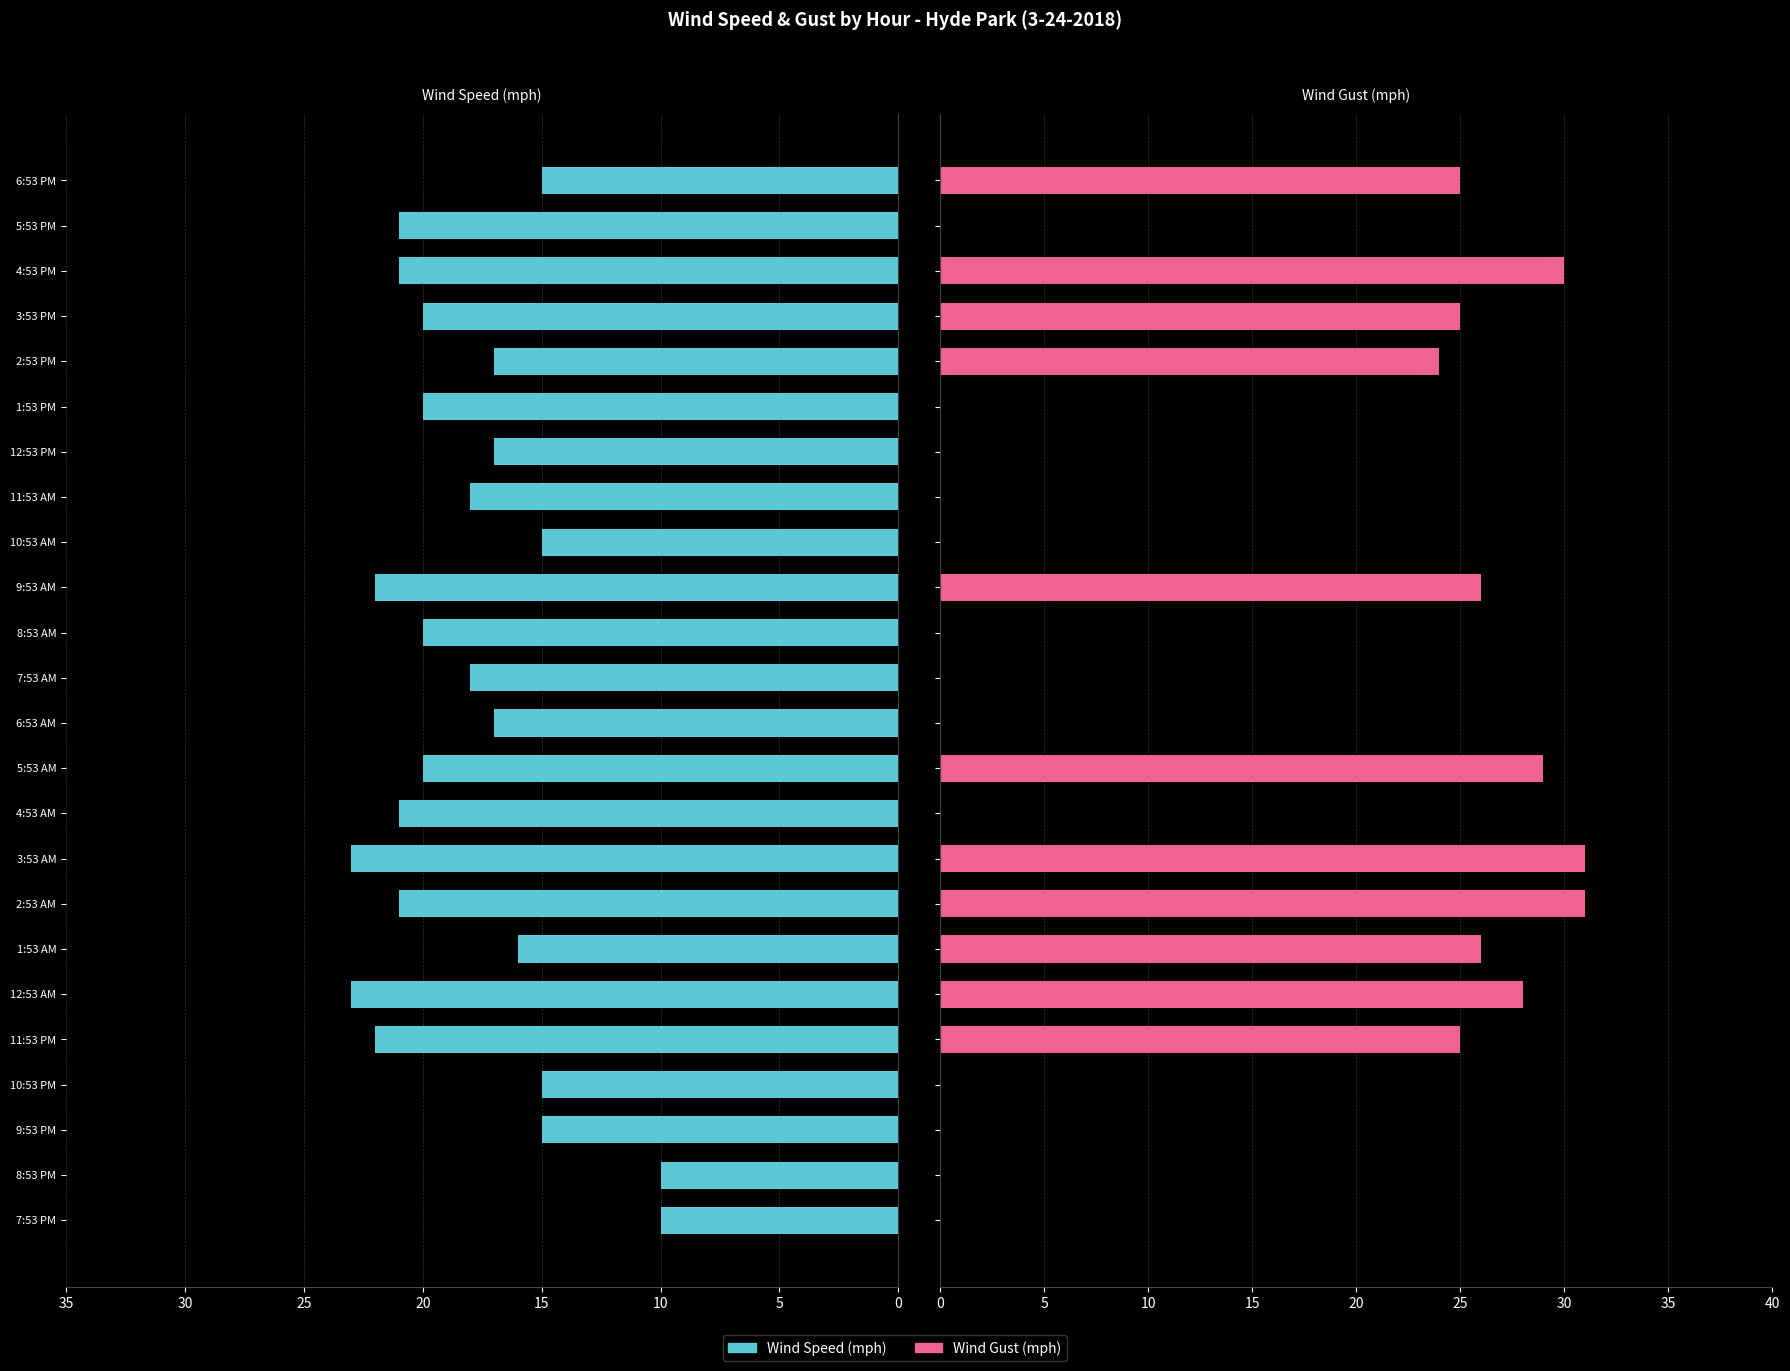

What is the value of the Wind Speed (mph) bar at the 4th from the left?

15